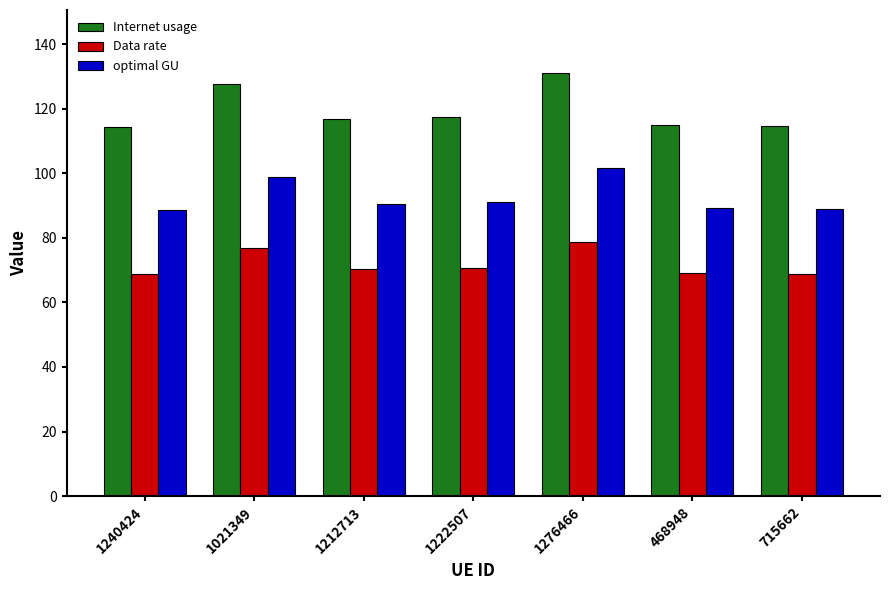

List the series in order of their overall mean, highest first.

Internet usage, optimal GU, Data rate